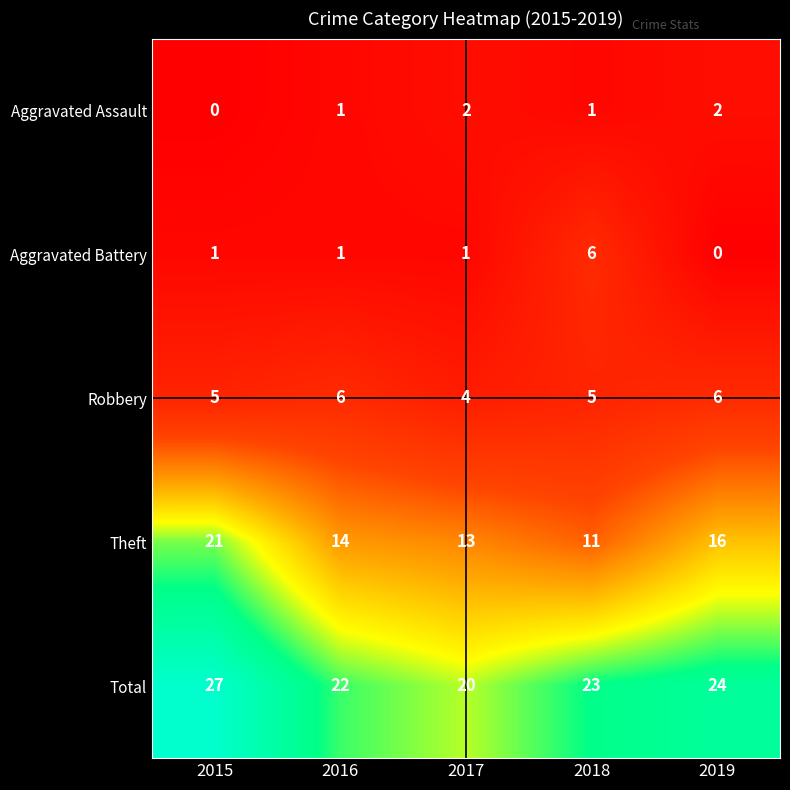

The value of Robbery at 2016 is 6. True or false?

True